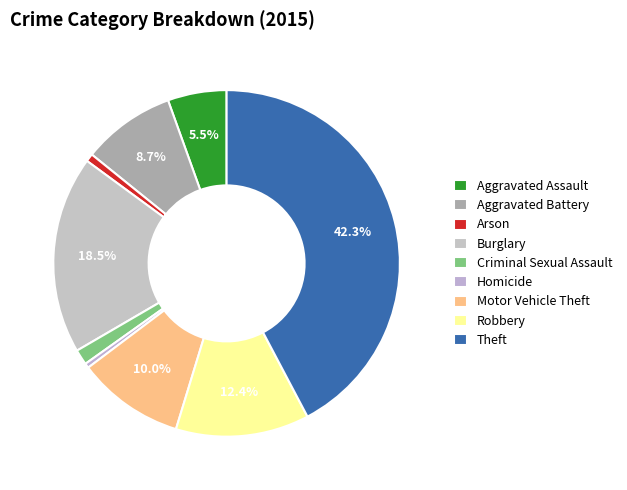

The Robbery slice represents 24% of the pie. True or false?

False